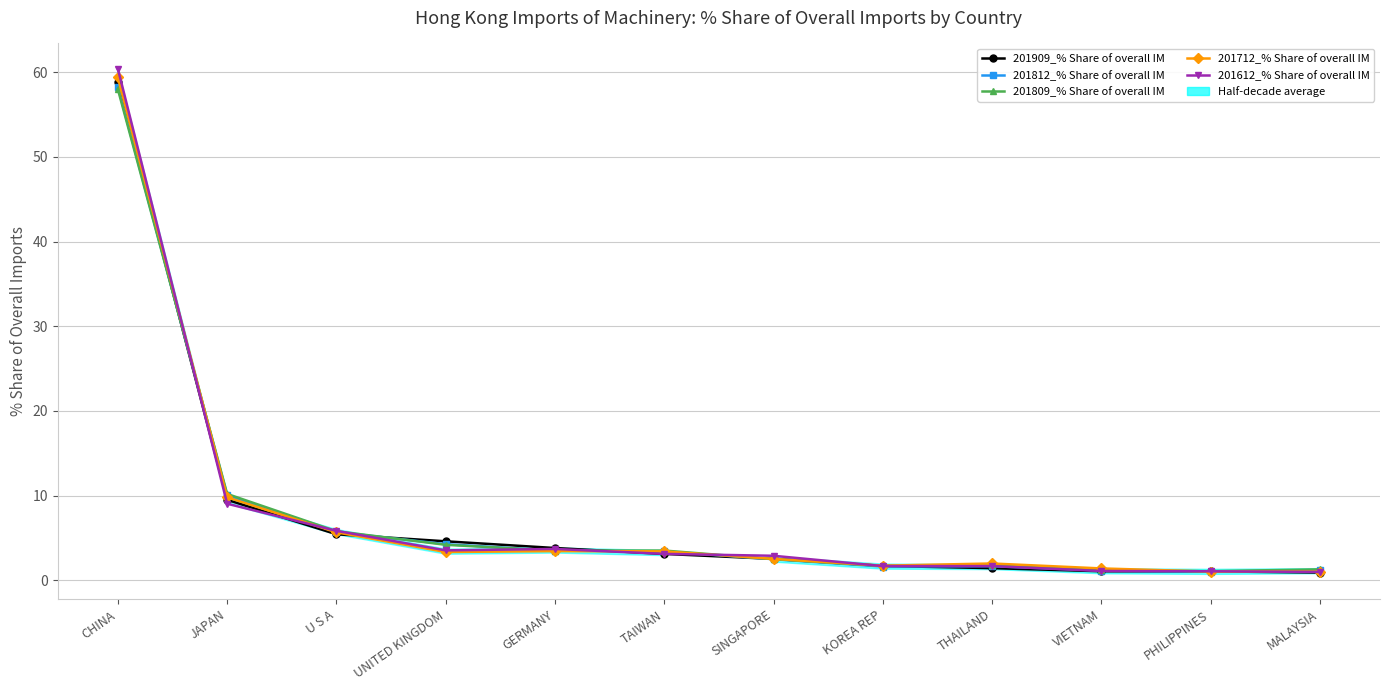

Is the value of 201612_% Share of overall IM at THAILAND greater than the value of 201812_% Share of overall IM at TAIWAN?

No